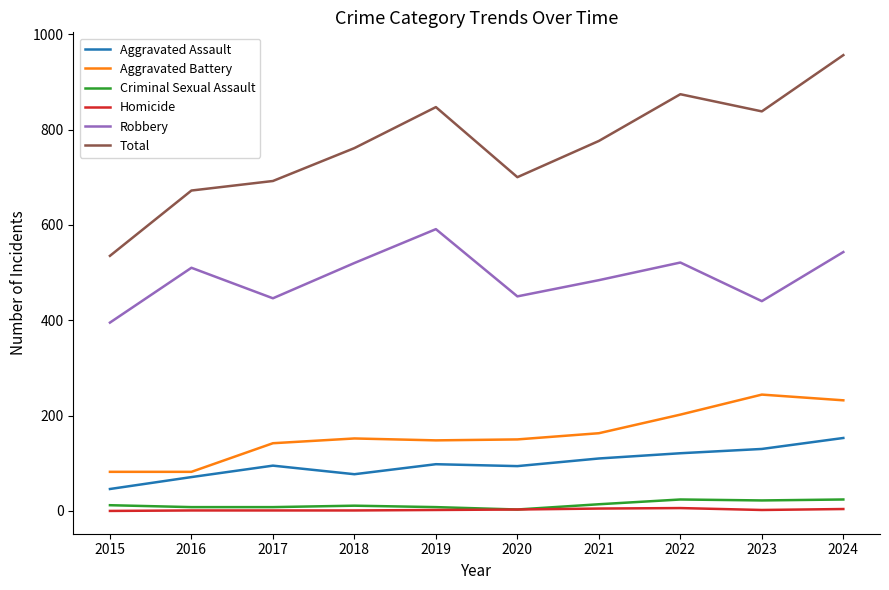

True or false: Total has a value of 266 at 2016.

False